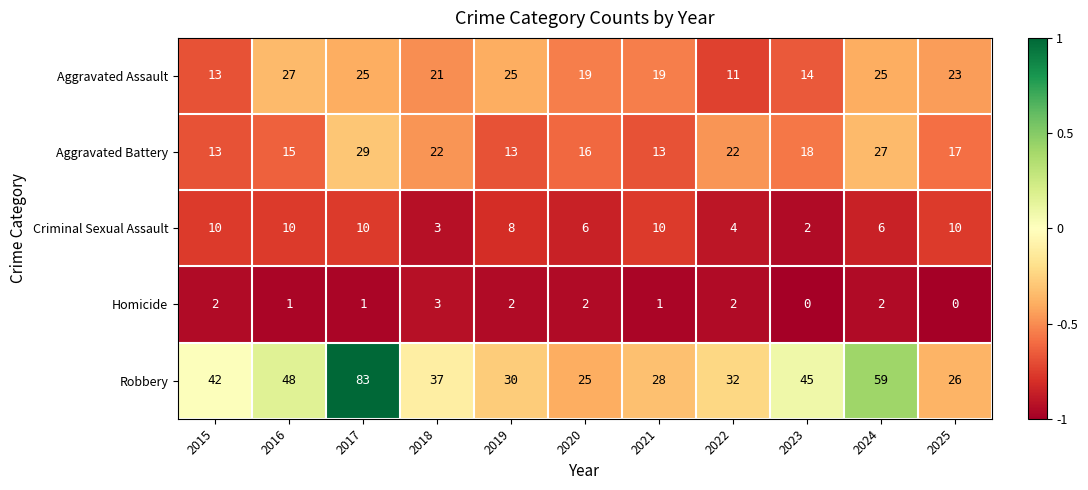

Which series has the largest range (max minus min)?

Robbery